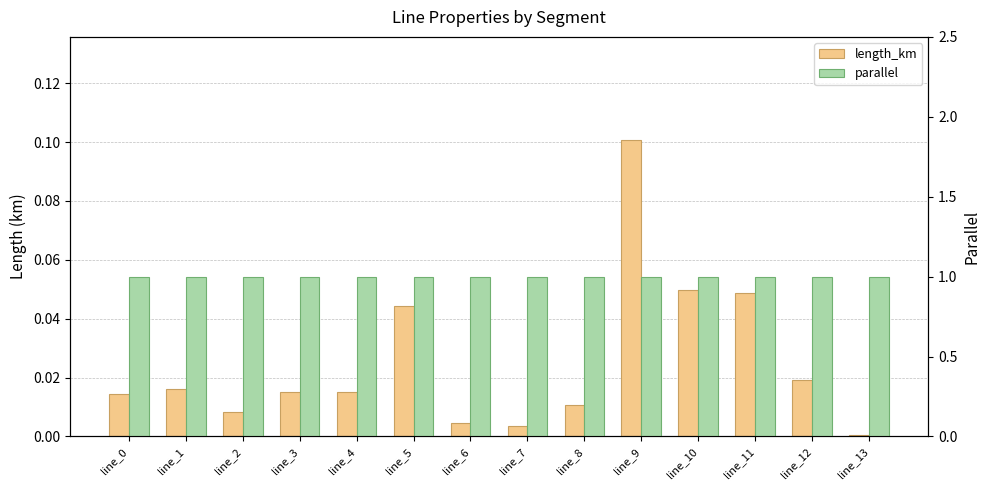

Rank the series by their average value, from highest to lowest.

parallel, length_km